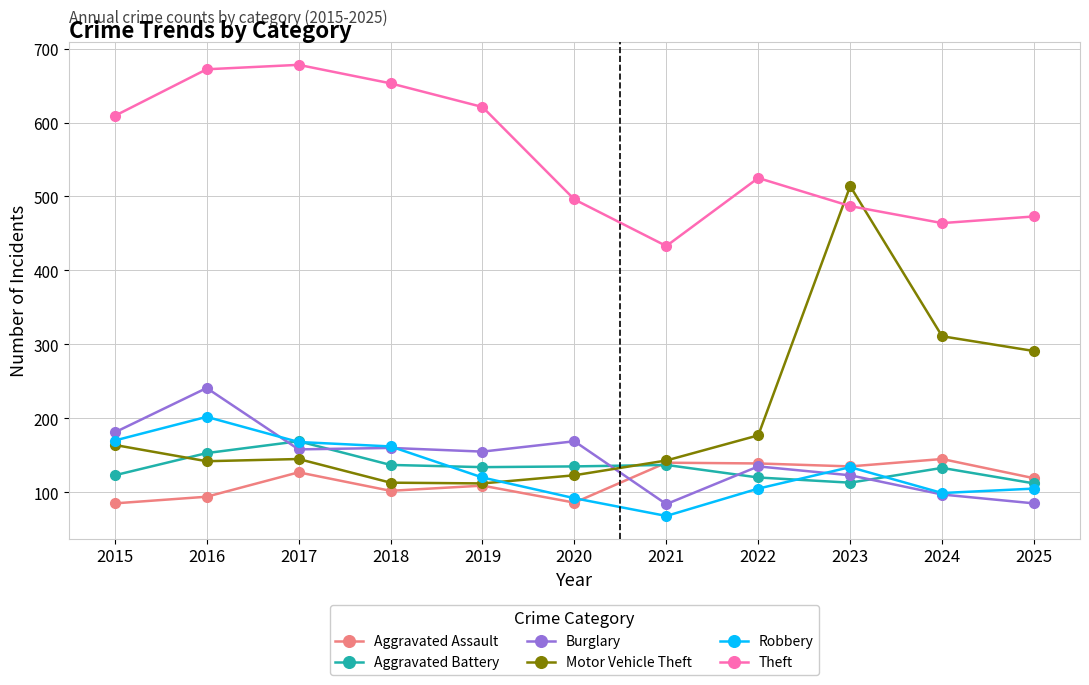

Which series has the widest spread of values?

Motor Vehicle Theft